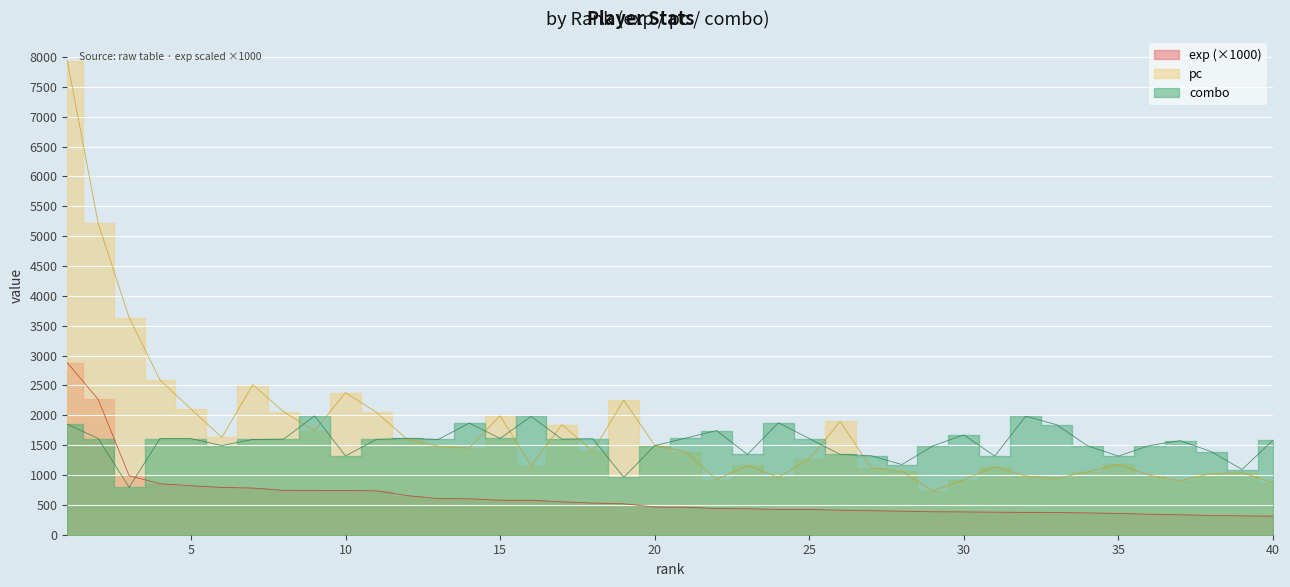

What is the average value of the exp series?

626.2